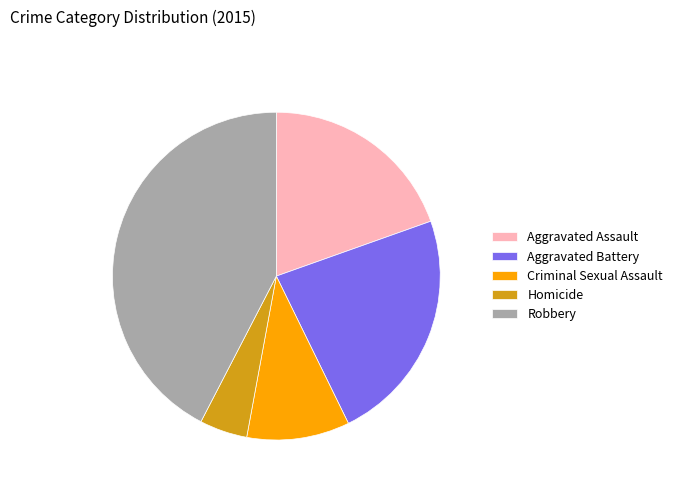

Rank the categories by value from highest to lowest.

Robbery, Aggravated Battery, Aggravated Assault, Criminal Sexual Assault, Homicide